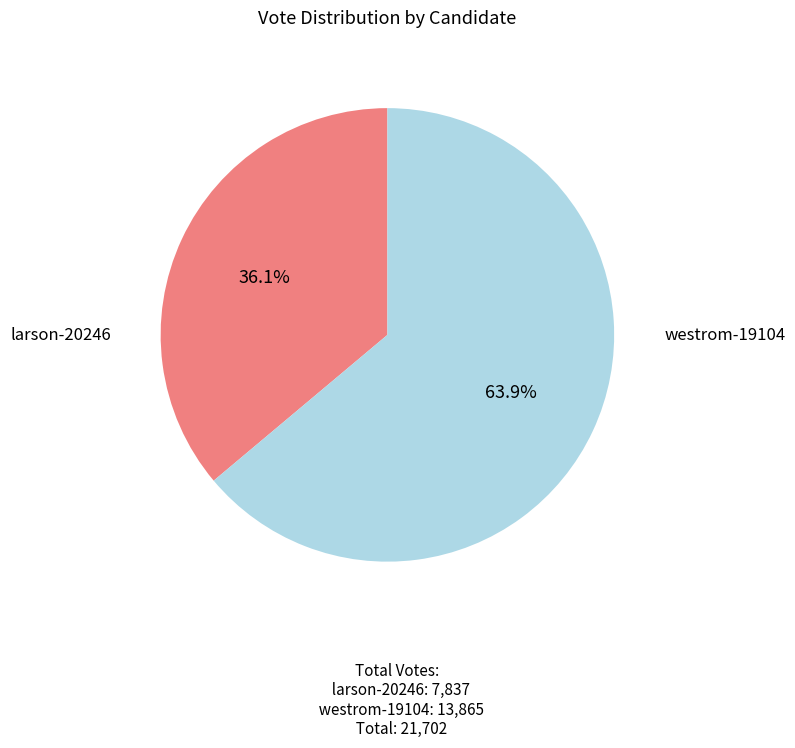

How many segments does this pie chart have?

2